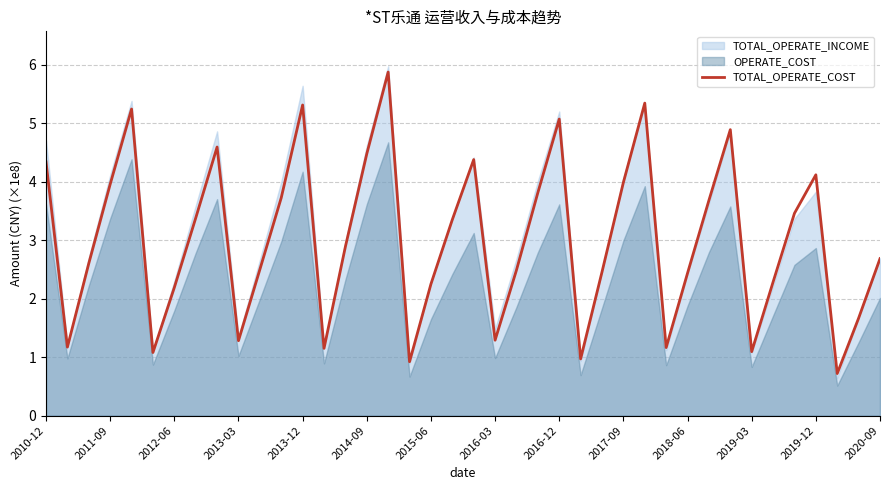

The value of TOTAL_OPERATE_COST at 2012-06 is 2.2. True or false?

True